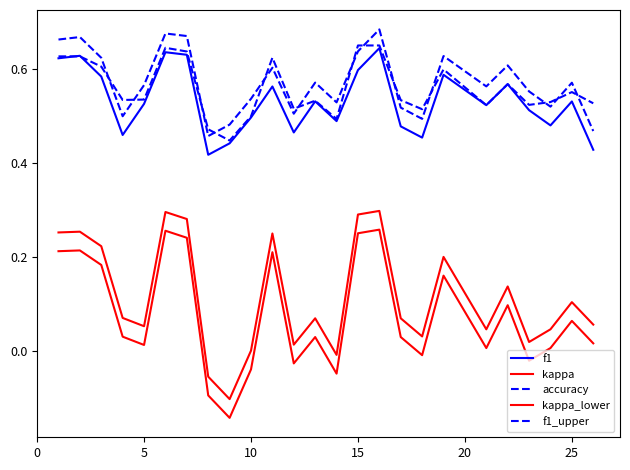

How many interior local peaks does the f1 series have?

8